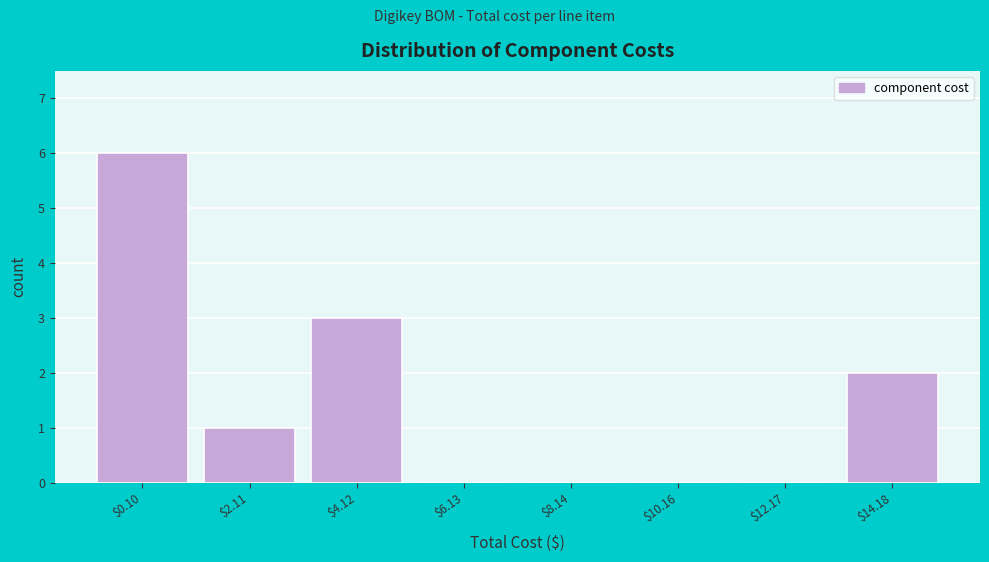

What is the sum of all values?

12